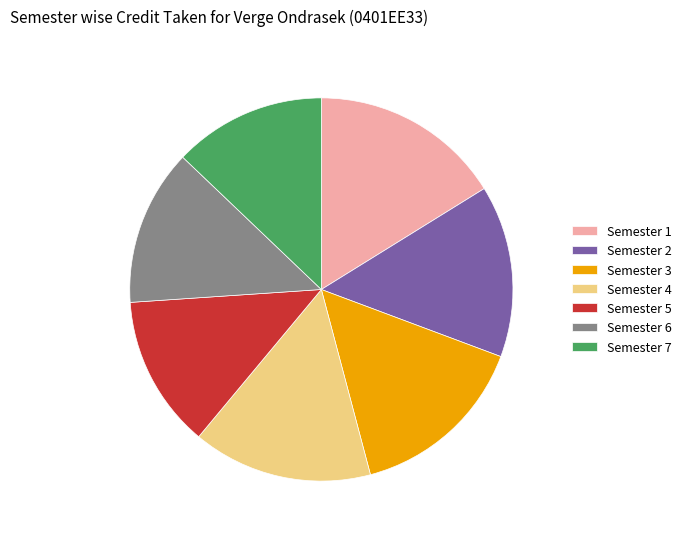

Do Semester 6 and Semester 7 together represent more than half of the pie?

No